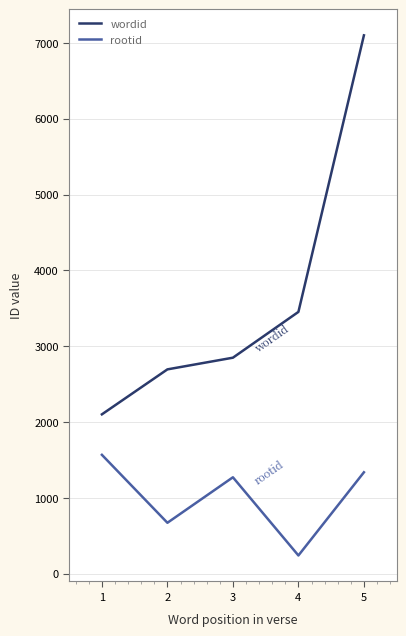

What is the difference between the maximum and second lowest values in the rootid series?

896